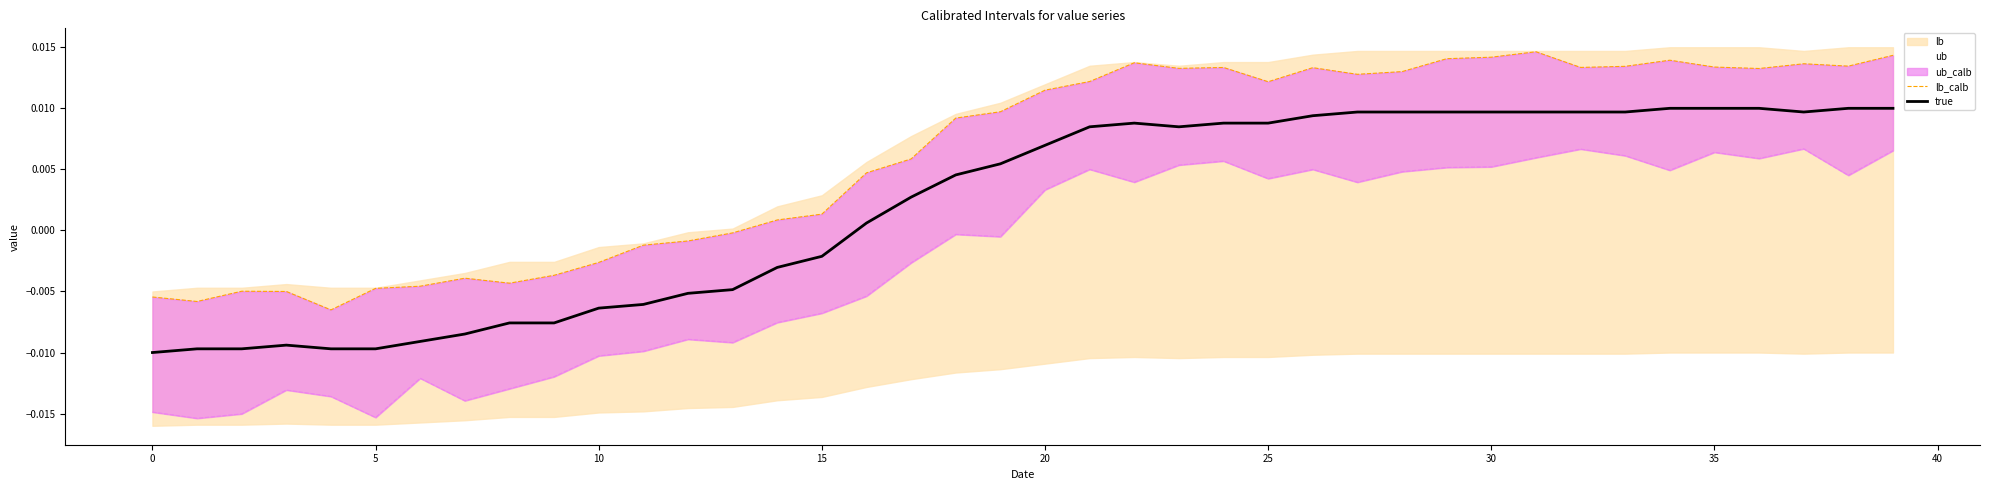

Which series changed the most between 33 and 37?

lb_calb